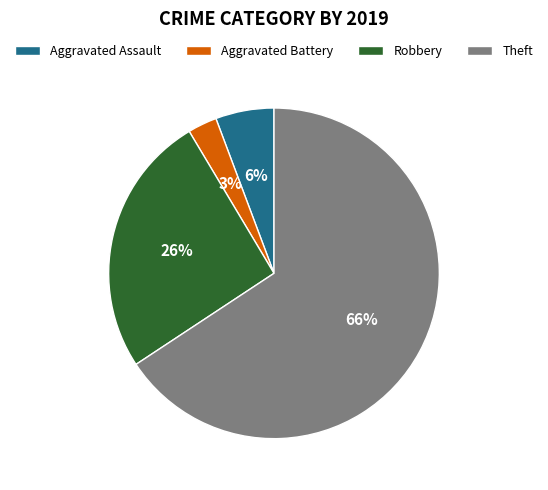

To the nearest percent, what is the combined percentage of Theft and Robbery?

91%